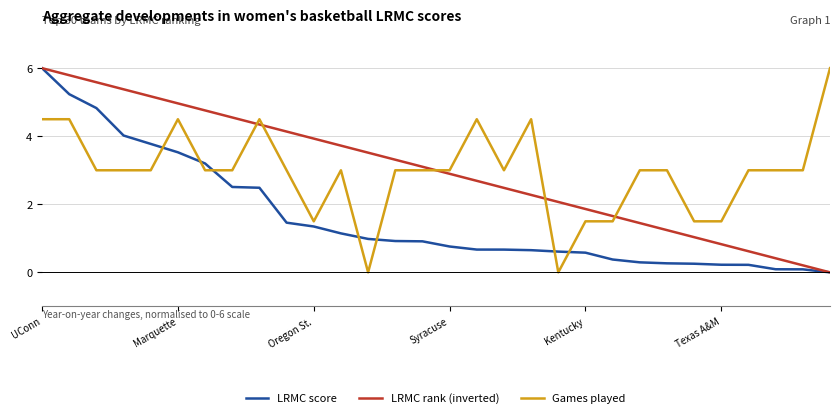

True or false: LRMC rank (inverted) and Games played intersect in this chart.

True